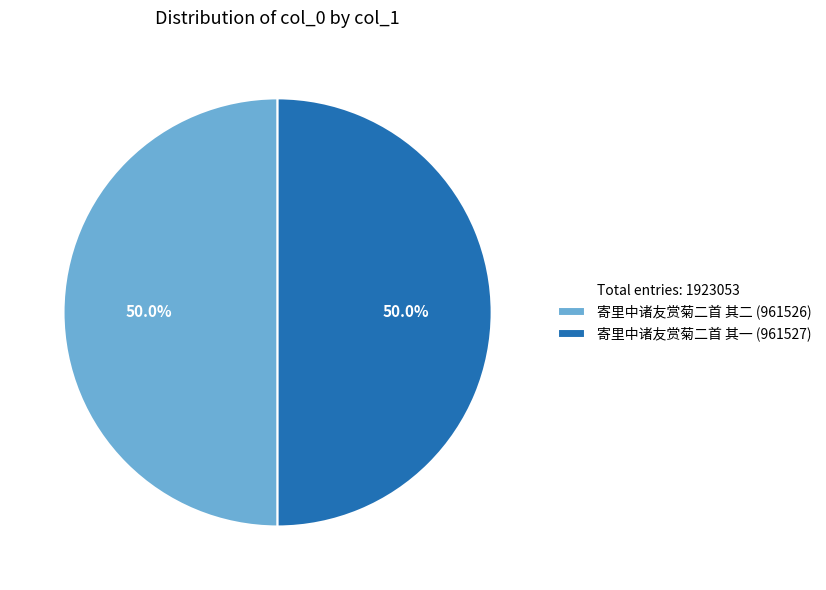

How many segments does this pie chart have?

2